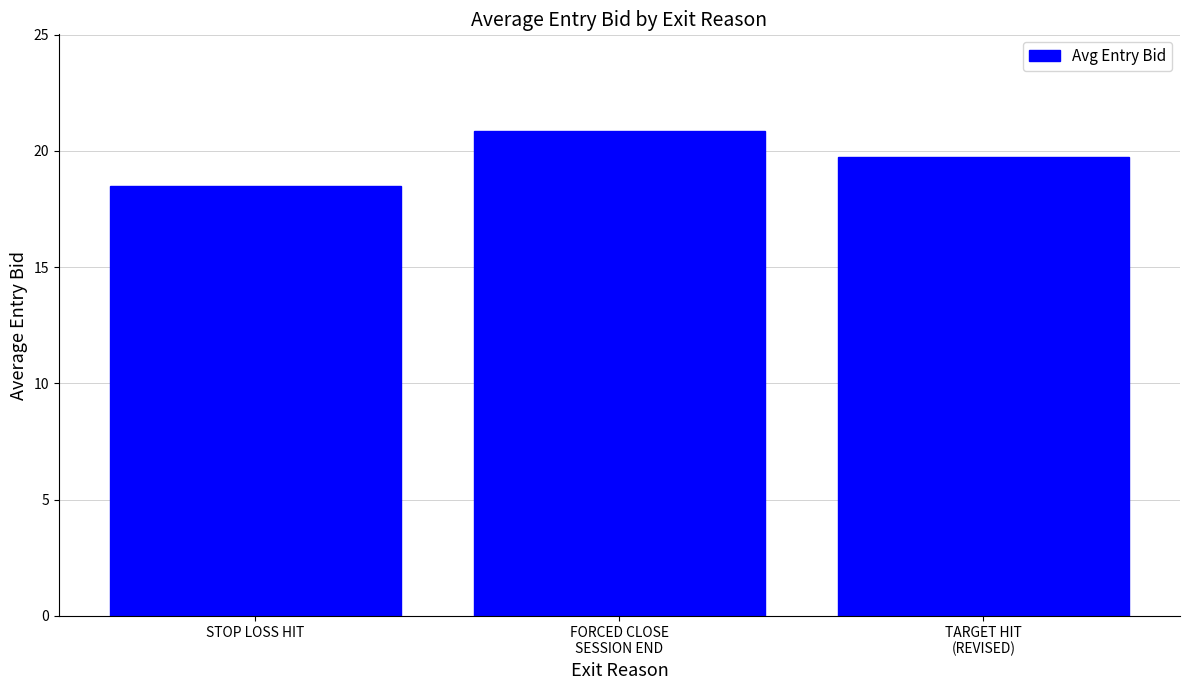

What is the label of the 3rd bar from the left?

TARGET HIT
(REVISED)